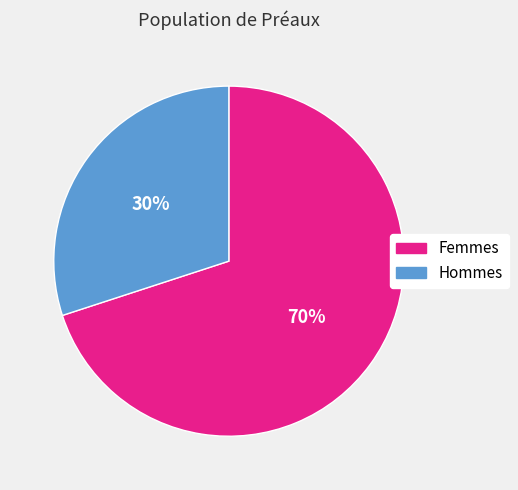

To the nearest percent, what portion does Femmes represent?

70%